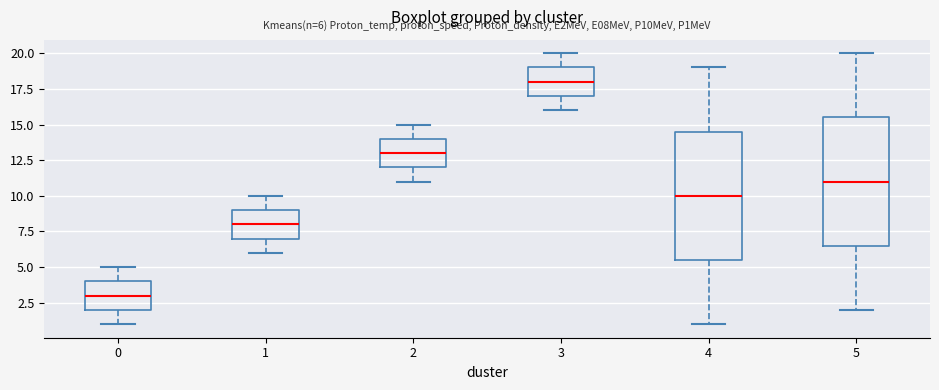

Which box's median line is the highest?

3